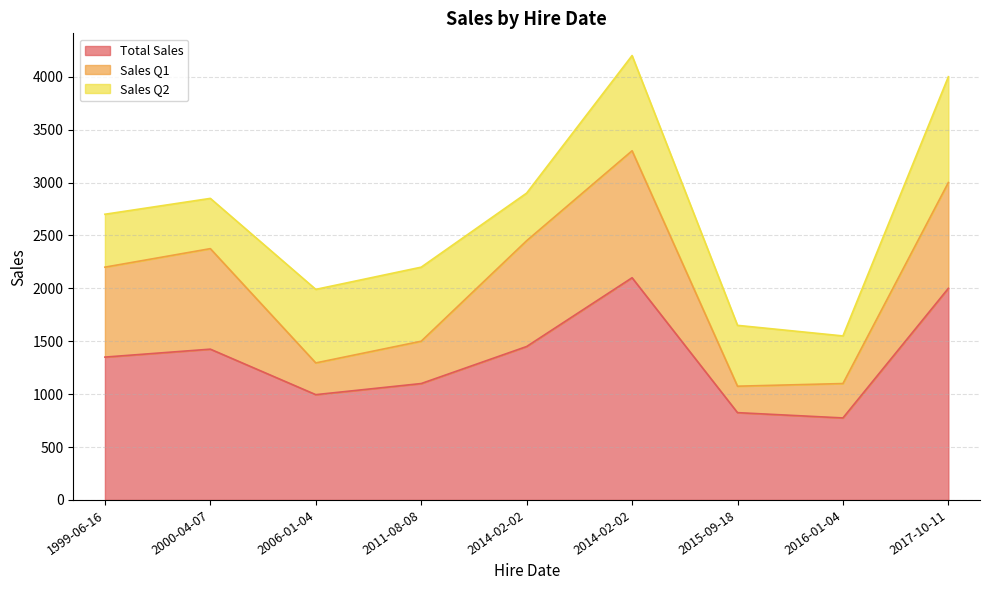

Which has a higher value, 2016-01-04 or 2014-02-02?

2014-02-02